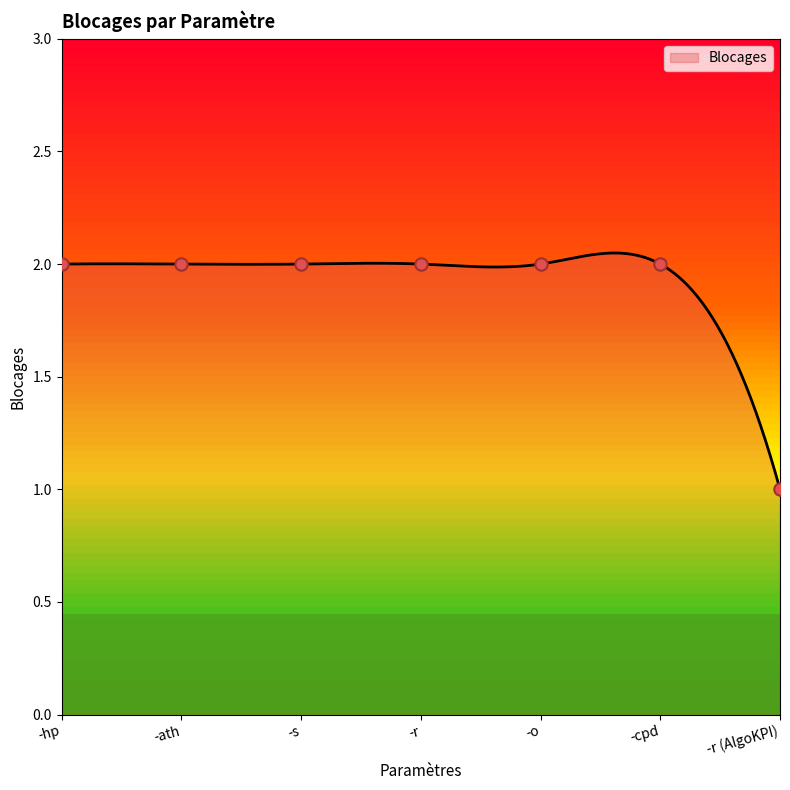

Between -ath and -r (AlgoKPI), which is larger?

-ath